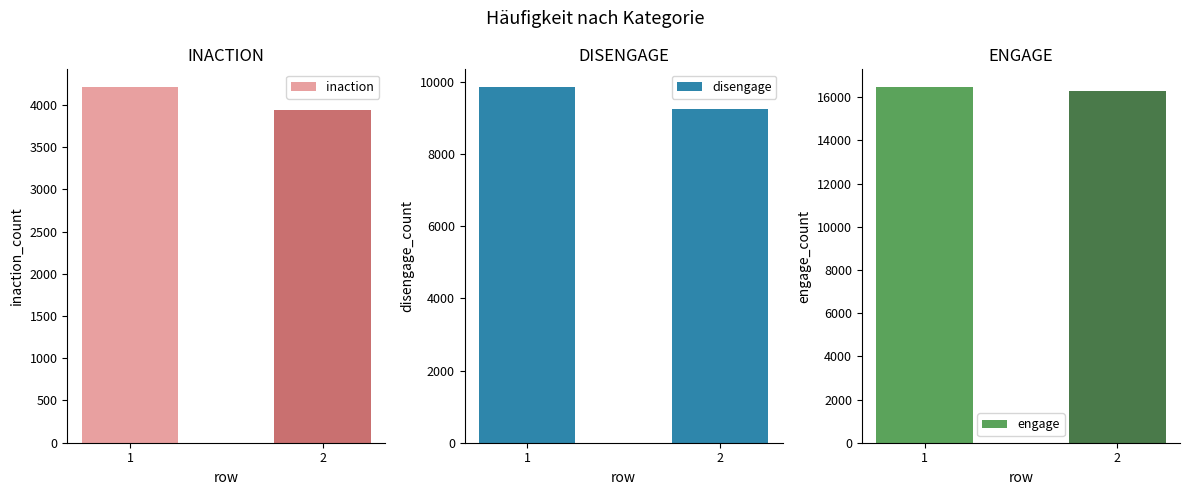

Reading left to right, what are all the values shown in this chart?

inaction: 4209	3944
disengage: 9859	9239
engage: 16472	16277